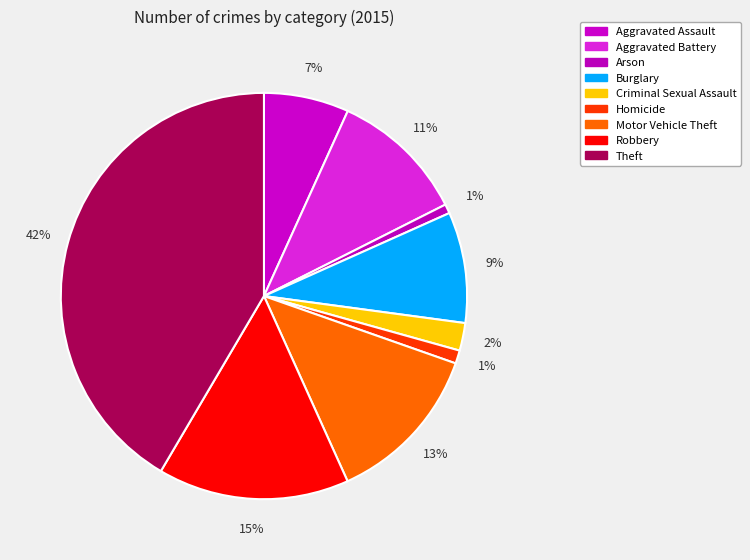

To the nearest percent, what is the average slice percentage?

11%